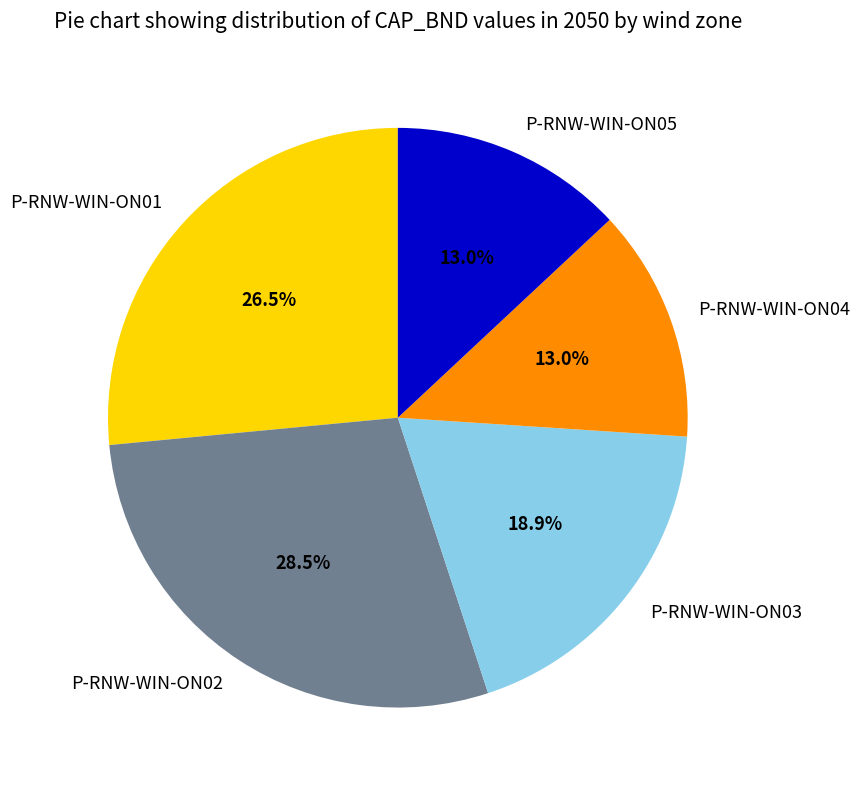

Does any single category account for the majority?

No